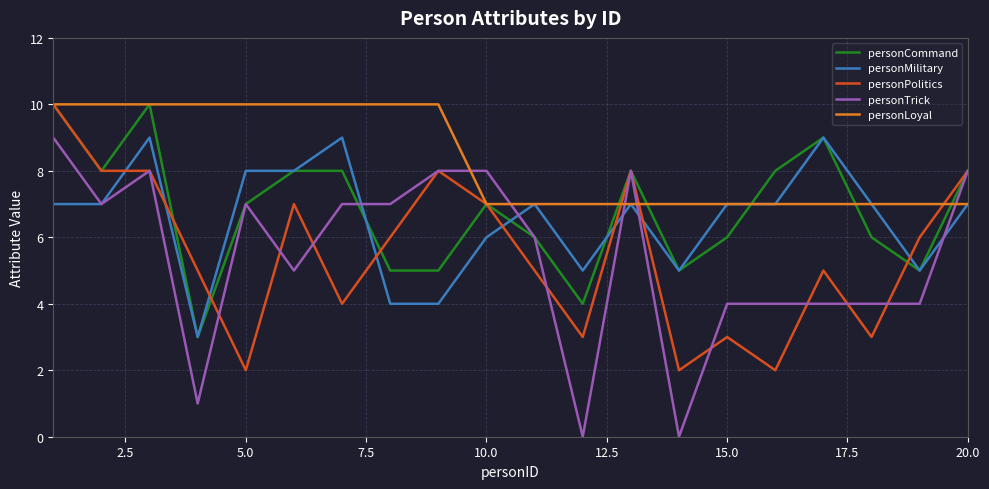

Which series has the largest total across all categories?

personLoyal